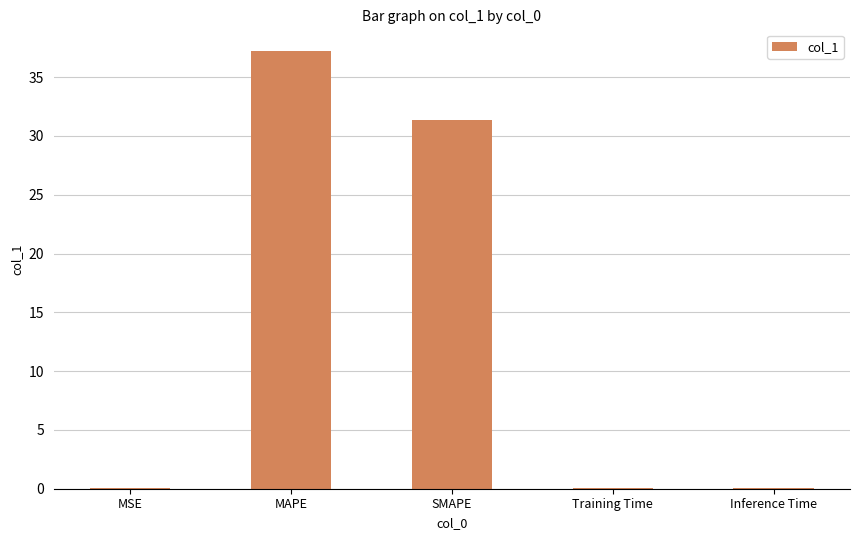

Is it true that the value at MSE is 0.0?

True